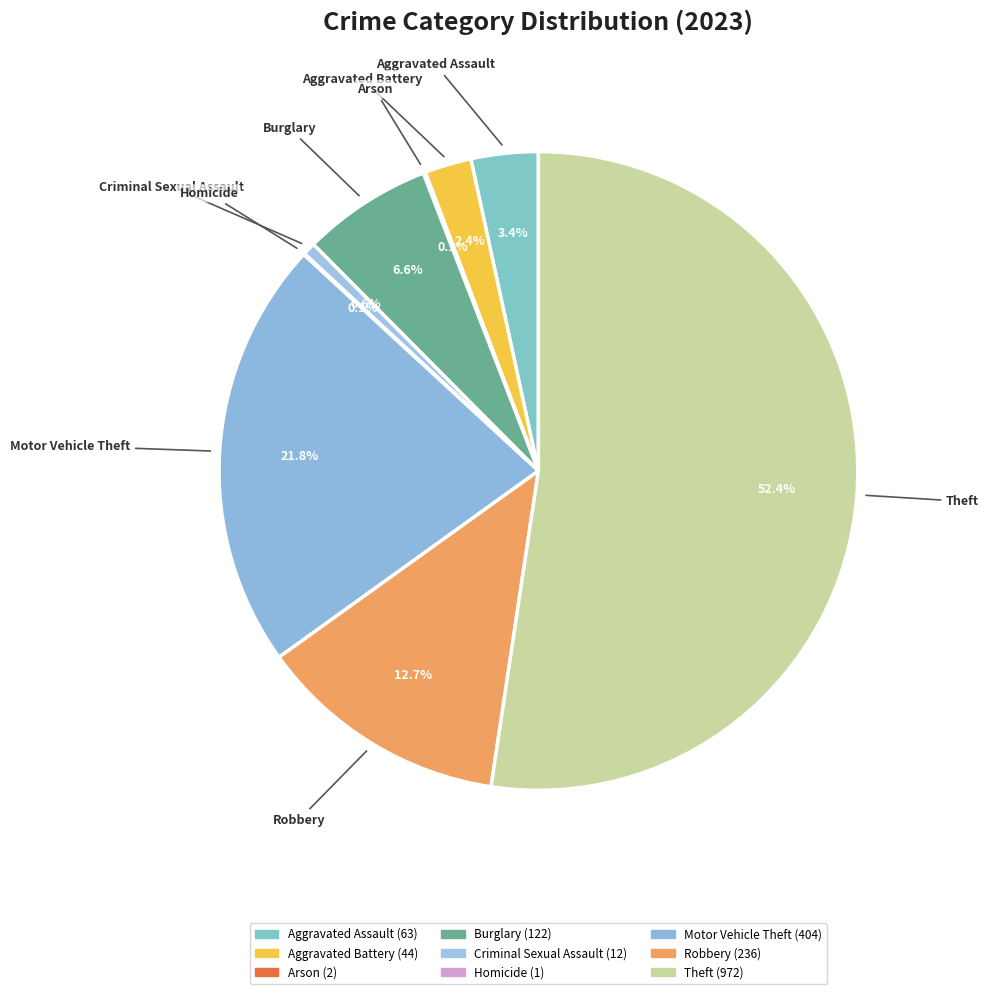

How many segments does this pie chart have?

9